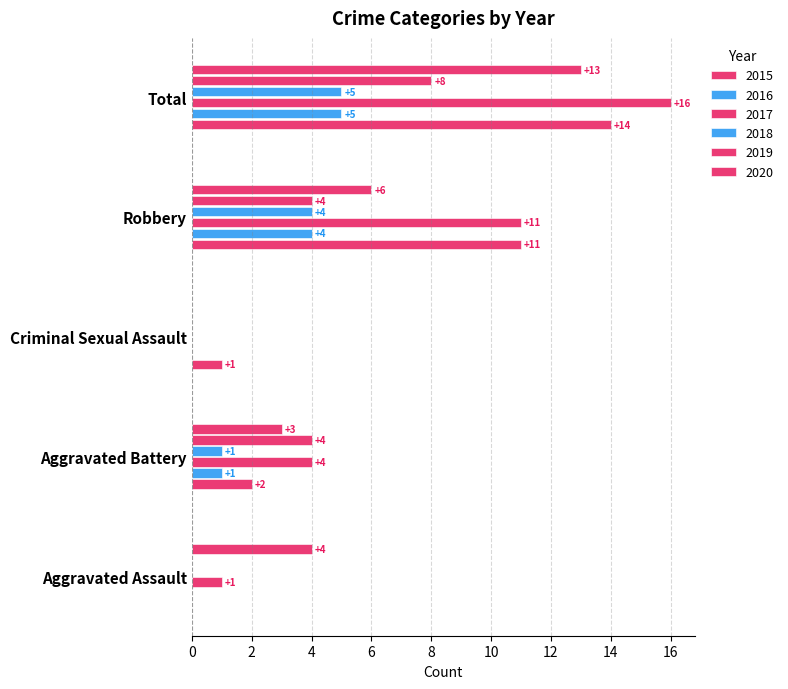

Count the number of categories in the chart.

5